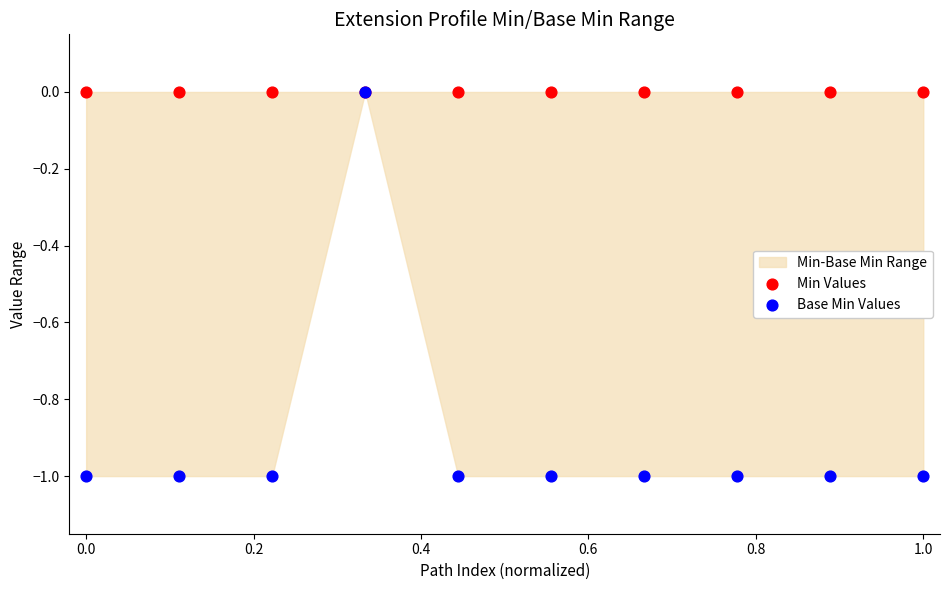

Which series contains the lowest Y value?

Base Min Values